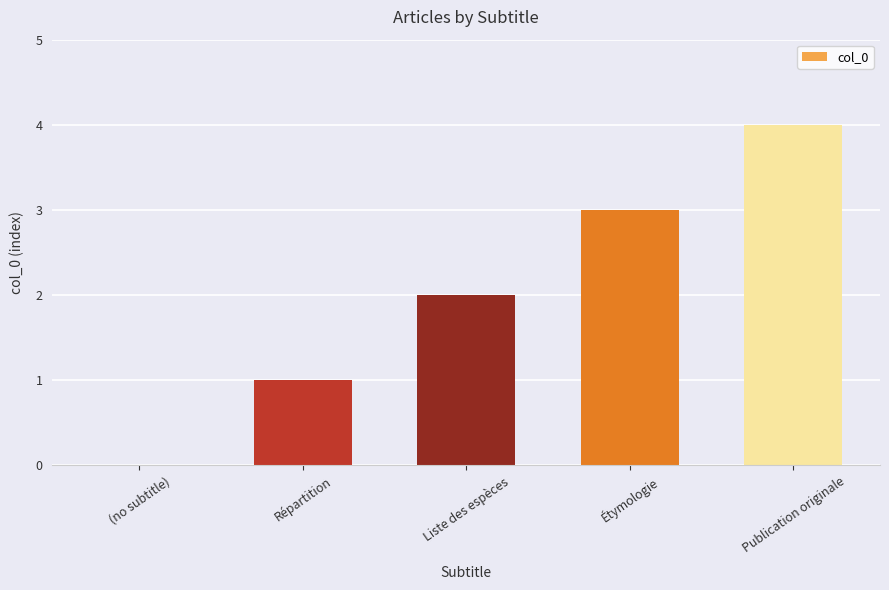

At which category does the chart reach its peak across all series?

Publication originale